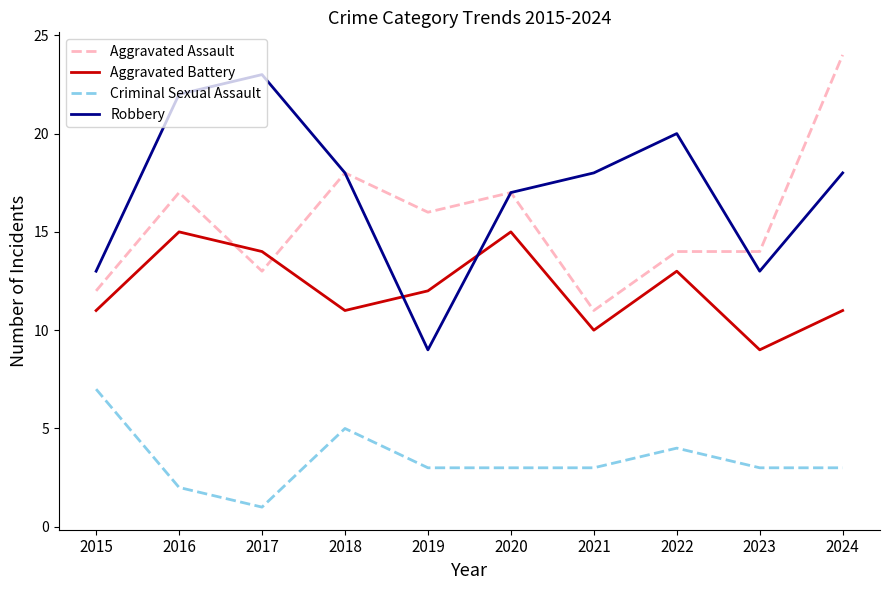

What is the total value across all series at 2024?

56